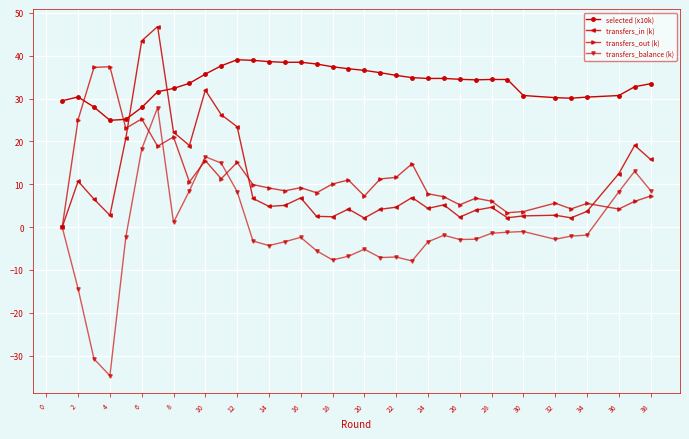

How many data points does each series have?

36